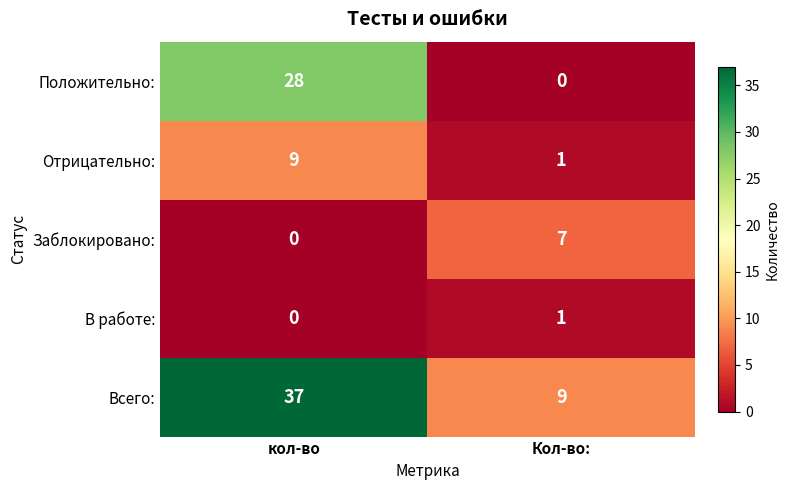

Which category has the highest value across all series?

кол-во